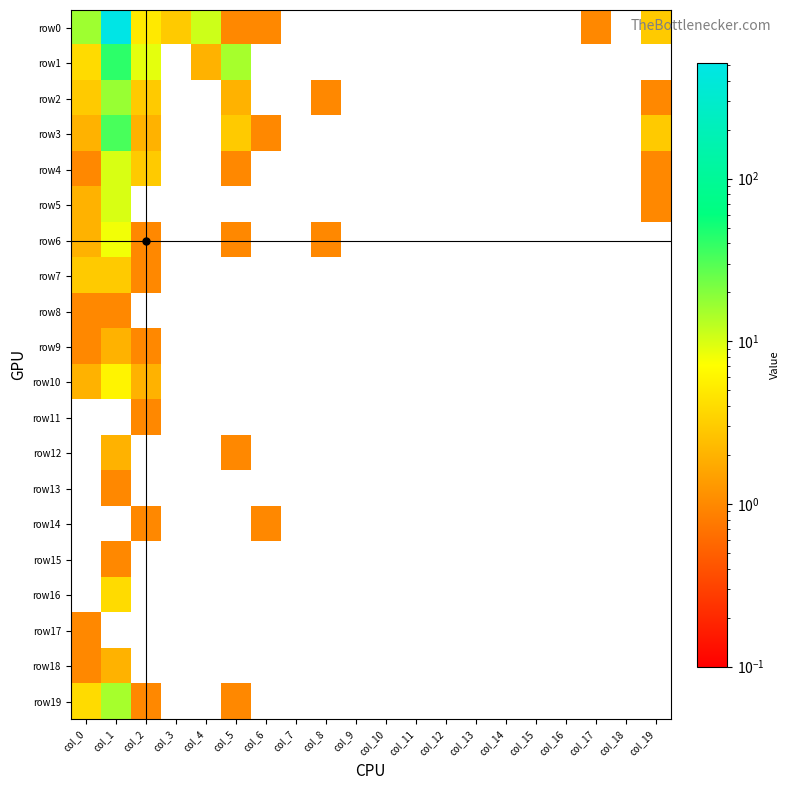

Reading left to right, transcribe all the data shown in this chart.

row0: col_0=16	col_1=515	col_2=5	col_3=3	col_4=11	col_5=1	col_6=1	col_7=0	col_8=0	col_9=0	col_10=0	col_11=0	col_12=0	col_13=0	col_14=0	col_15=0	col_16=0	col_17=1	col_18=0	col_19=3
row1: col_0=4	col_1=42	col_2=9	col_3=0	col_4=2	col_5=15	col_6=0	col_7=0	col_8=0	col_9=0	col_10=0	col_11=0	col_12=0	col_13=0	col_14=0	col_15=0	col_16=0	col_17=0	col_18=0	col_19=0
row2: col_0=3	col_1=17	col_2=3	col_3=0	col_4=0	col_5=2	col_6=0	col_7=0	col_8=1	col_9=0	col_10=0	col_11=0	col_12=0	col_13=0	col_14=0	col_15=0	col_16=0	col_17=0	col_18=0	col_19=1
row3: col_0=2	col_1=33	col_2=2	col_3=0	col_4=0	col_5=3	col_6=1	col_7=0	col_8=0	col_9=0	col_10=0	col_11=0	col_12=0	col_13=0	col_14=0	col_15=0	col_16=0	col_17=0	col_18=0	col_19=3
row4: col_0=1	col_1=10	col_2=3	col_3=0	col_4=0	col_5=1	col_6=0	col_7=0	col_8=0	col_9=0	col_10=0	col_11=0	col_12=0	col_13=0	col_14=0	col_15=0	col_16=0	col_17=0	col_18=0	col_19=1
row5: col_0=2	col_1=10	col_2=0	col_3=0	col_4=0	col_5=0	col_6=0	col_7=0	col_8=0	col_9=0	col_10=0	col_11=0	col_12=0	col_13=0	col_14=0	col_15=0	col_16=0	col_17=0	col_18=0	col_19=1
row6: col_0=2	col_1=8	col_2=1	col_3=0	col_4=0	col_5=1	col_6=0	col_7=0	col_8=1	col_9=0	col_10=0	col_11=0	col_12=0	col_13=0	col_14=0	col_15=0	col_16=0	col_17=0	col_18=0	col_19=0
row7: col_0=3	col_1=3	col_2=1	col_3=0	col_4=0	col_5=0	col_6=0	col_7=0	col_8=0	col_9=0	col_10=0	col_11=0	col_12=0	col_13=0	col_14=0	col_15=0	col_16=0	col_17=0	col_18=0	col_19=0
row8: col_0=1	col_1=1	col_2=0	col_3=0	col_4=0	col_5=0	col_6=0	col_7=0	col_8=0	col_9=0	col_10=0	col_11=0	col_12=0	col_13=0	col_14=0	col_15=0	col_16=0	col_17=0	col_18=0	col_19=0
row9: col_0=1	col_1=2	col_2=1	col_3=0	col_4=0	col_5=0	col_6=0	col_7=0	col_8=0	col_9=0	col_10=0	col_11=0	col_12=0	col_13=0	col_14=0	col_15=0	col_16=0	col_17=0	col_18=0	col_19=0
row10: col_0=2	col_1=6	col_2=2	col_3=0	col_4=0	col_5=0	col_6=0	col_7=0	col_8=0	col_9=0	col_10=0	col_11=0	col_12=0	col_13=0	col_14=0	col_15=0	col_16=0	col_17=0	col_18=0	col_19=0
row11: col_0=0	col_1=0	col_2=1	col_3=0	col_4=0	col_5=0	col_6=0	col_7=0	col_8=0	col_9=0	col_10=0	col_11=0	col_12=0	col_13=0	col_14=0	col_15=0	col_16=0	col_17=0	col_18=0	col_19=0
row12: col_0=0	col_1=2	col_2=0	col_3=0	col_4=0	col_5=1	col_6=0	col_7=0	col_8=0	col_9=0	col_10=0	col_11=0	col_12=0	col_13=0	col_14=0	col_15=0	col_16=0	col_17=0	col_18=0	col_19=0
row13: col_0=0	col_1=1	col_2=0	col_3=0	col_4=0	col_5=0	col_6=0	col_7=0	col_8=0	col_9=0	col_10=0	col_11=0	col_12=0	col_13=0	col_14=0	col_15=0	col_16=0	col_17=0	col_18=0	col_19=0
row14: col_0=0	col_1=0	col_2=1	col_3=0	col_4=0	col_5=0	col_6=1	col_7=0	col_8=0	col_9=0	col_10=0	col_11=0	col_12=0	col_13=0	col_14=0	col_15=0	col_16=0	col_17=0	col_18=0	col_19=0
row15: col_0=0	col_1=1	col_2=0	col_3=0	col_4=0	col_5=0	col_6=0	col_7=0	col_8=0	col_9=0	col_10=0	col_11=0	col_12=0	col_13=0	col_14=0	col_15=0	col_16=0	col_17=0	col_18=0	col_19=0
row16: col_0=0	col_1=4	col_2=0	col_3=0	col_4=0	col_5=0	col_6=0	col_7=0	col_8=0	col_9=0	col_10=0	col_11=0	col_12=0	col_13=0	col_14=0	col_15=0	col_16=0	col_17=0	col_18=0	col_19=0
row17: col_0=1	col_1=0	col_2=0	col_3=0	col_4=0	col_5=0	col_6=0	col_7=0	col_8=0	col_9=0	col_10=0	col_11=0	col_12=0	col_13=0	col_14=0	col_15=0	col_16=0	col_17=0	col_18=0	col_19=0
row18: col_0=1	col_1=2	col_2=0	col_3=0	col_4=0	col_5=0	col_6=0	col_7=0	col_8=0	col_9=0	col_10=0	col_11=0	col_12=0	col_13=0	col_14=0	col_15=0	col_16=0	col_17=0	col_18=0	col_19=0
row19: col_0=4	col_1=15	col_2=1	col_3=0	col_4=0	col_5=1	col_6=0	col_7=0	col_8=0	col_9=0	col_10=0	col_11=0	col_12=0	col_13=0	col_14=0	col_15=0	col_16=0	col_17=0	col_18=0	col_19=0